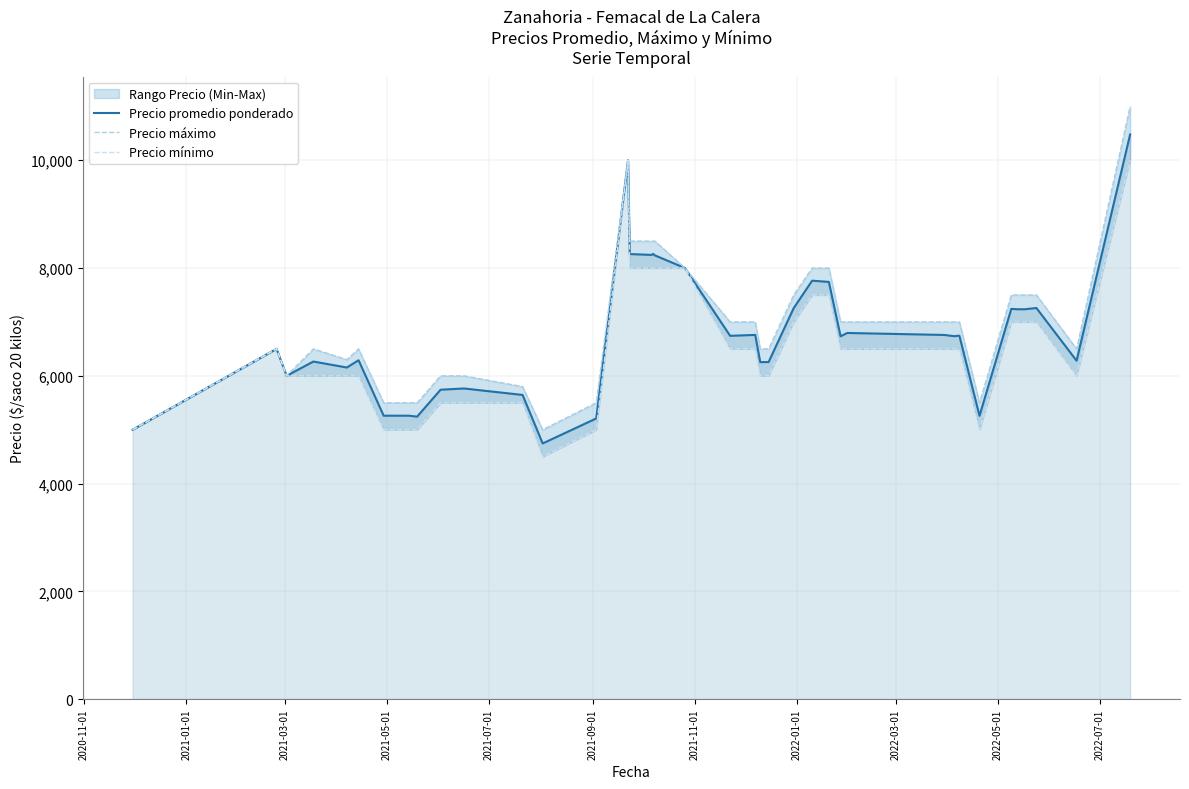

What is the maximum value shown in the chart?

11000